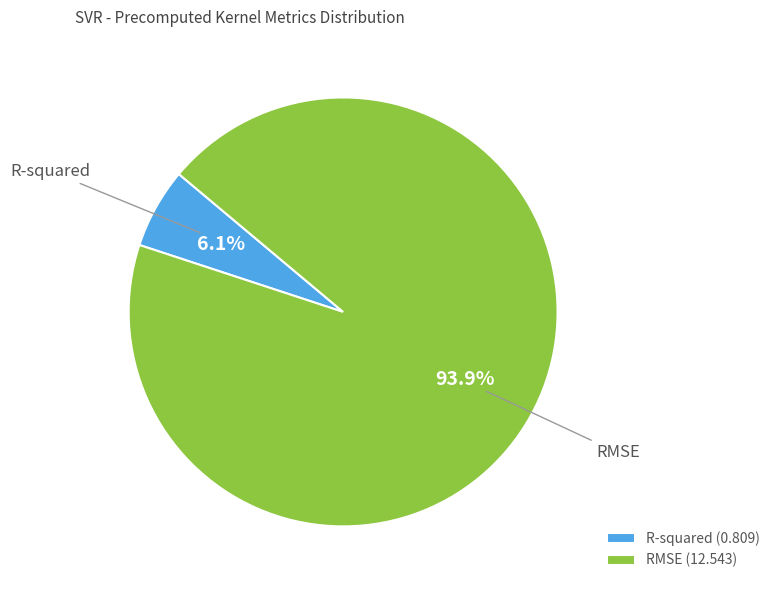

Count the number of slices in the pie.

2